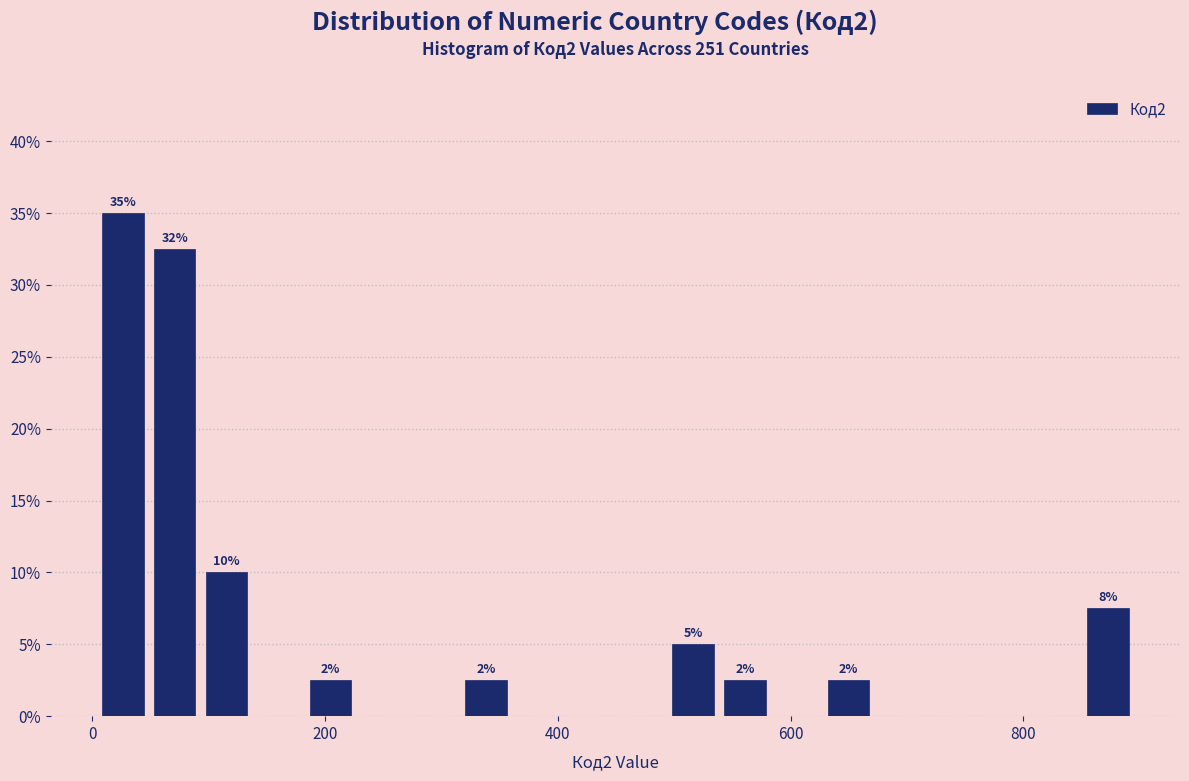

Read against the x-axis, roughly where is the centre of the tallest bar?

20